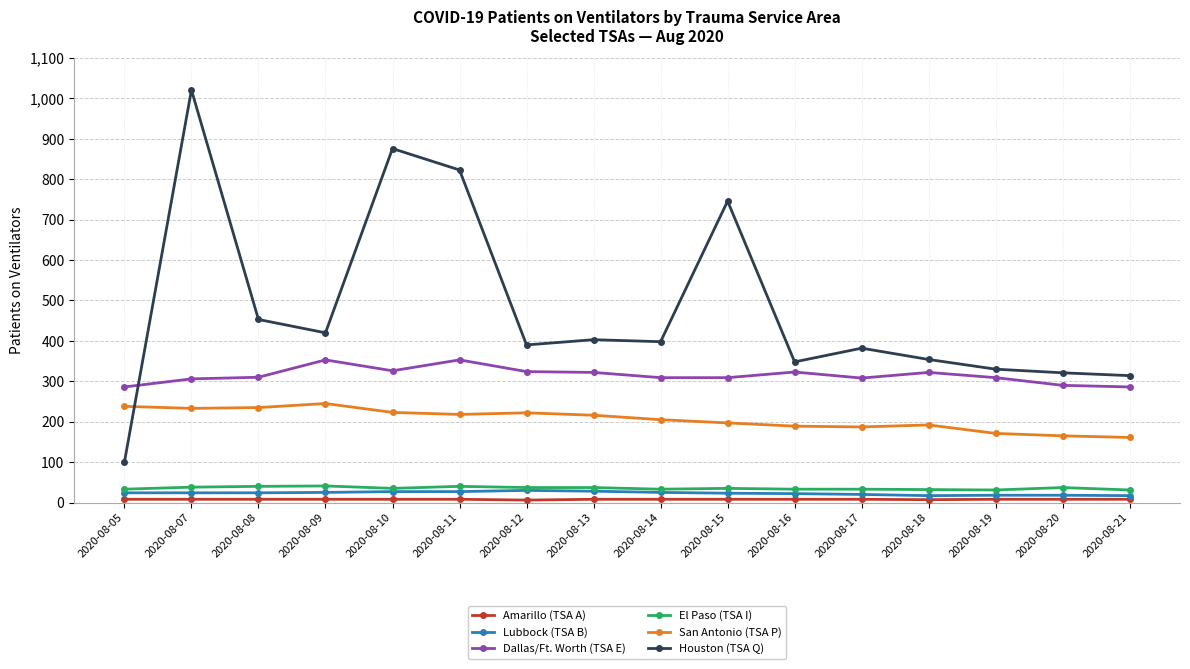

What is the sum of the San Antonio (TSA P) values at 2020-08-15 and 2020-08-17?

384